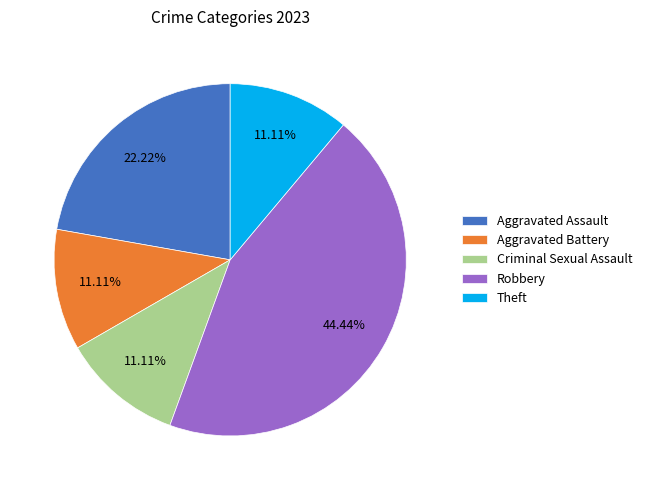

To the nearest percent, what is the combined percentage of Criminal Sexual Assault and Robbery?

56%